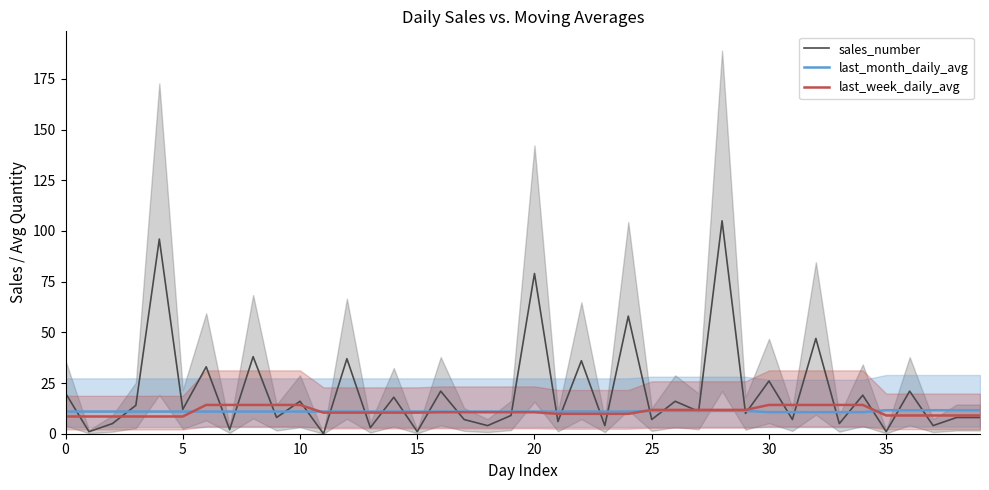

What is the value of the last_month_daily_avg point at the 31st from the left?

10.9